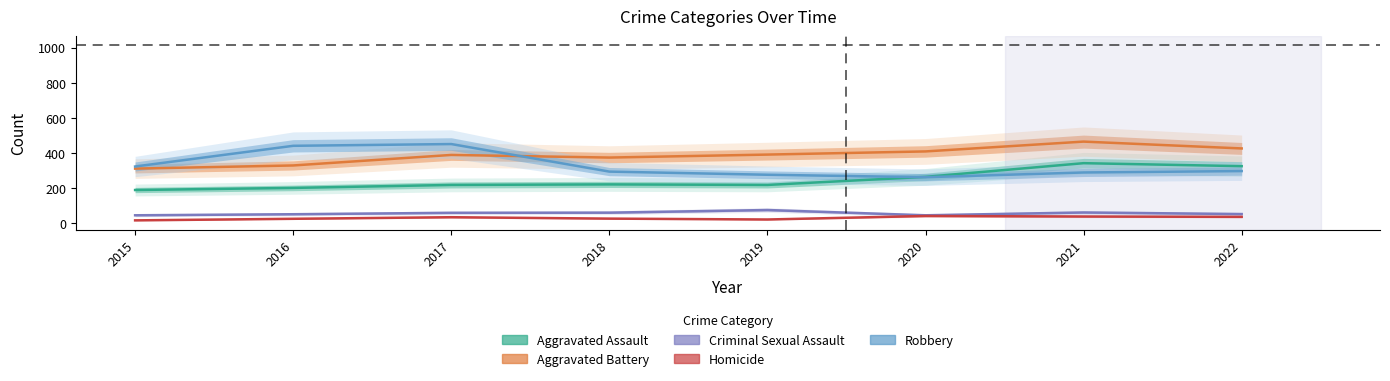

What are all the series names shown in the legend?

Aggravated Assault, Aggravated Battery, Criminal Sexual Assault, Homicide, Robbery